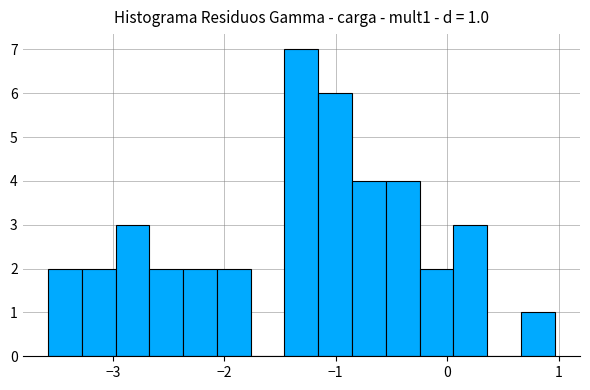

Read against the x-axis, roughly where is the centre of the tallest bar?

-1.3